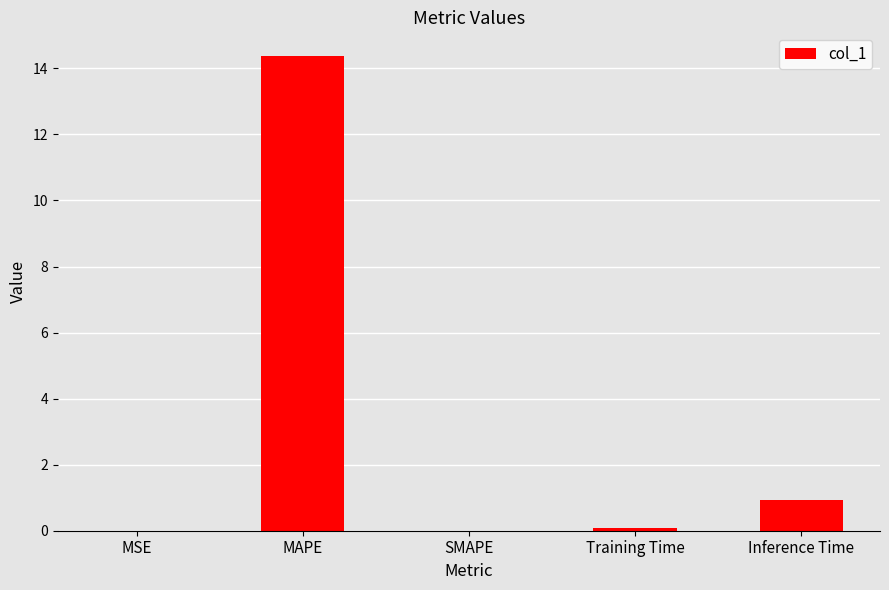

Where is the data nearest to the value 7?

Inference Time